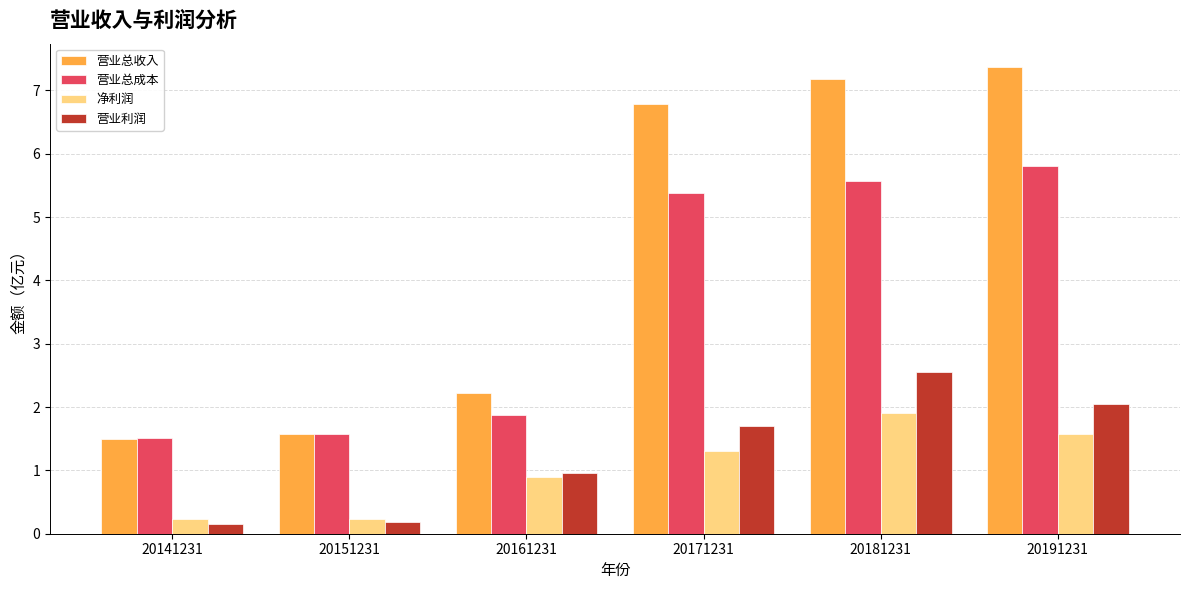

At which label does 营业总收入 reach its peak?

20191231